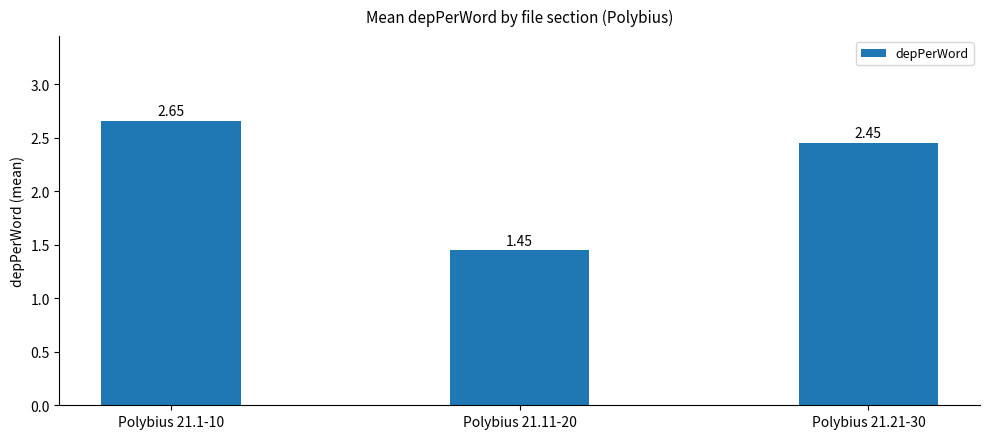

Are the bars horizontal?

No